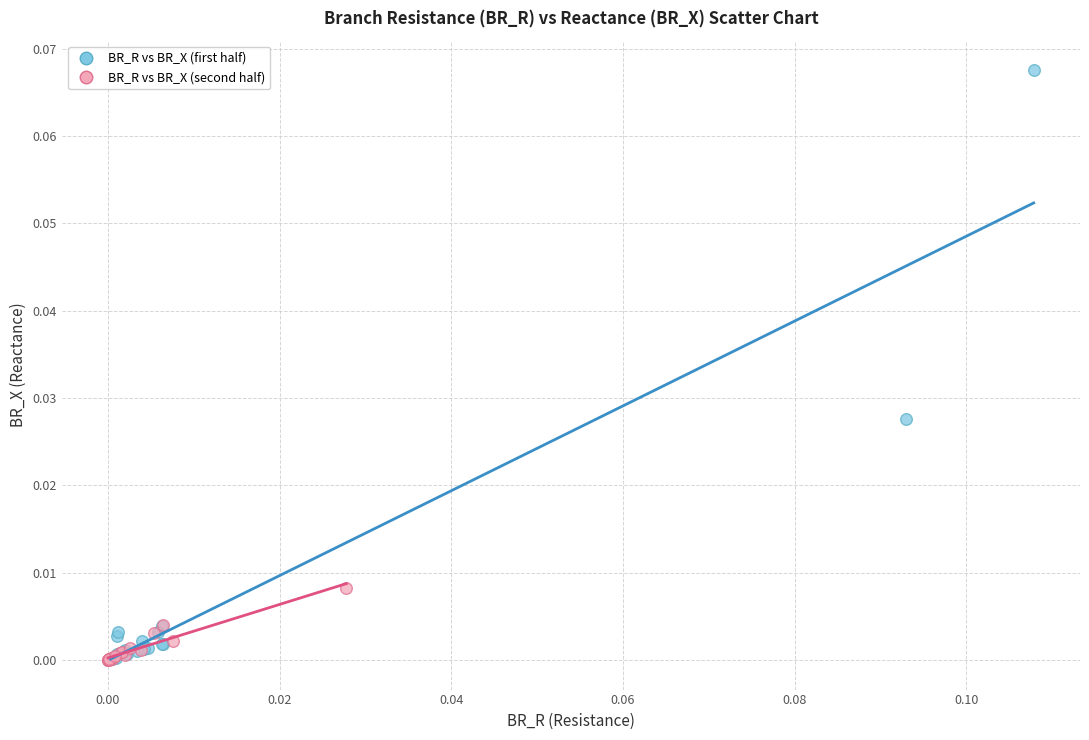

Which series has the widest spread of Y values?

BR_R vs BR_X (first half)